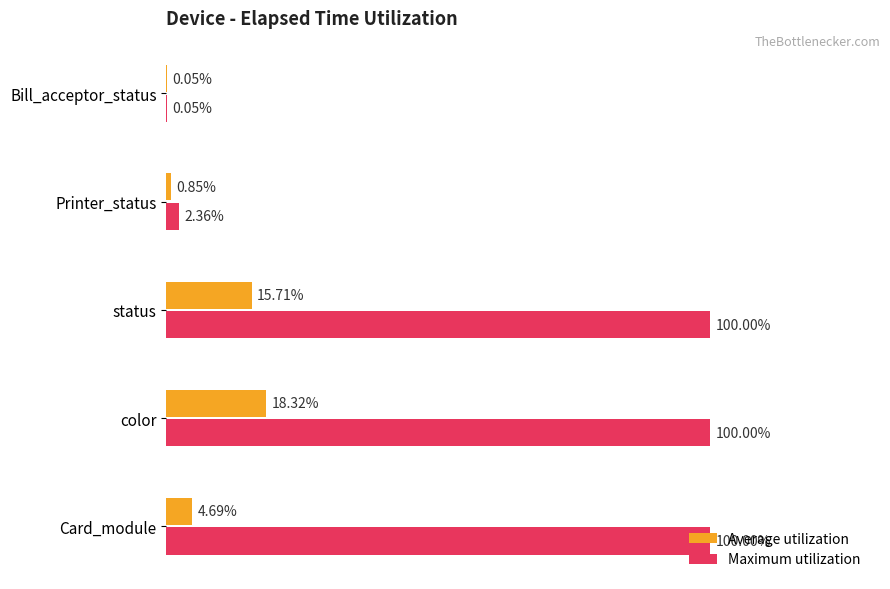

Between color and status, which series saw the biggest shift?

Average utilization